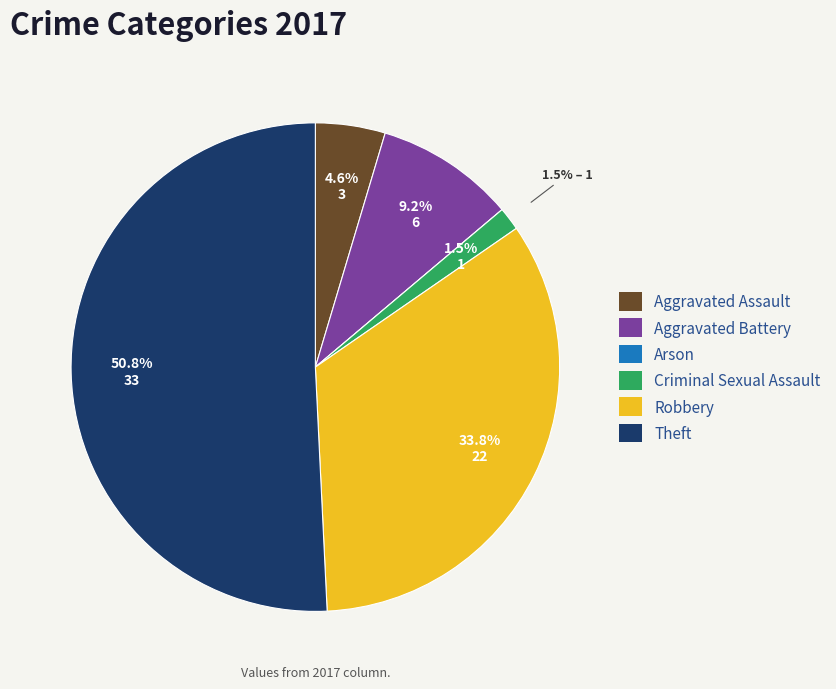

Is the sum of Aggravated Battery and Robbery greater than half?

No